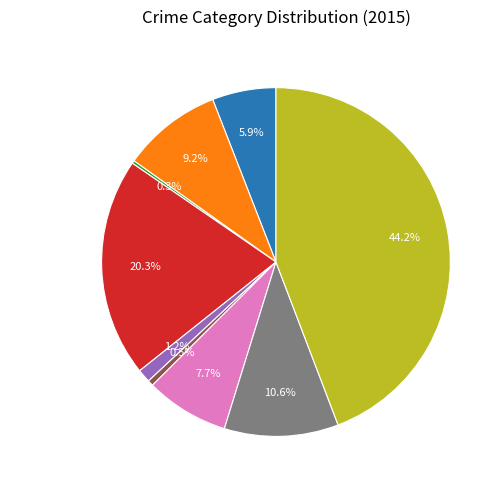

Is there a majority slice in this chart?

No